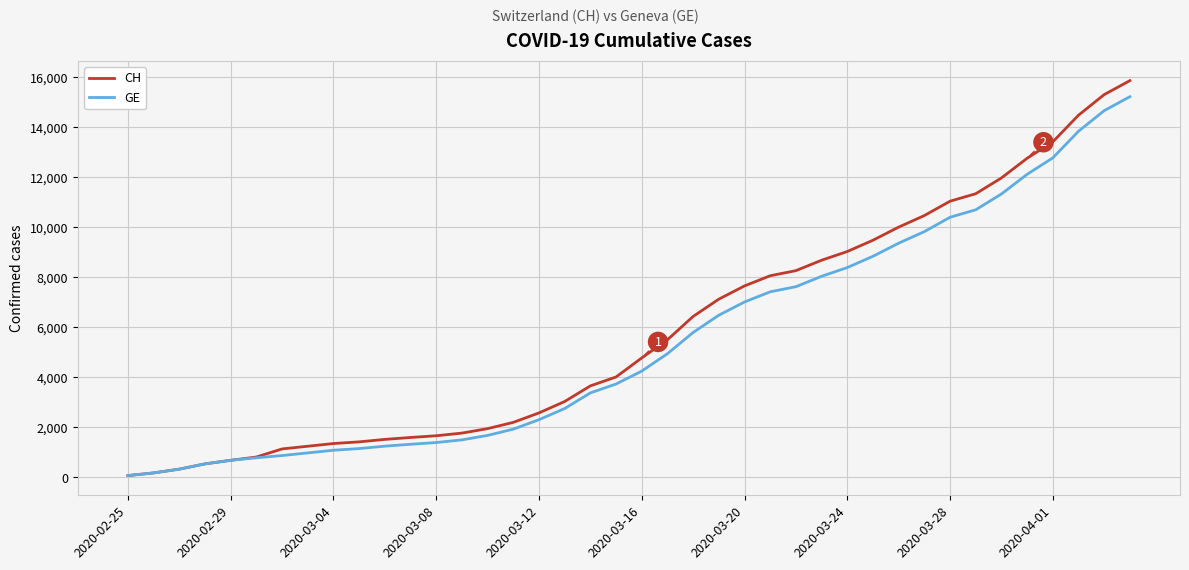

Which series has the widest spread of values?

CH